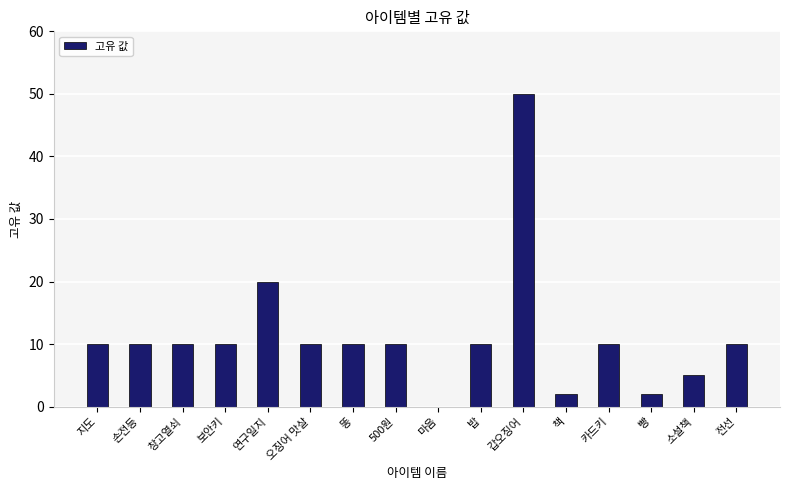

What is the average value?

11